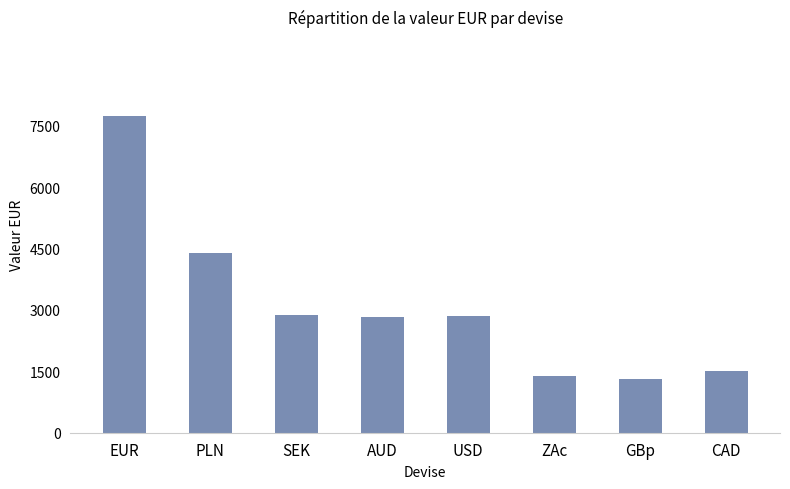

What is the label of the 8th bar from the right?

EUR